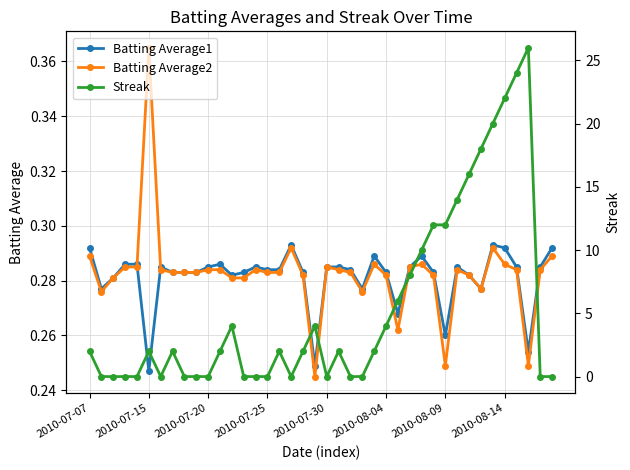

Which series has the largest total across all categories?

Streak